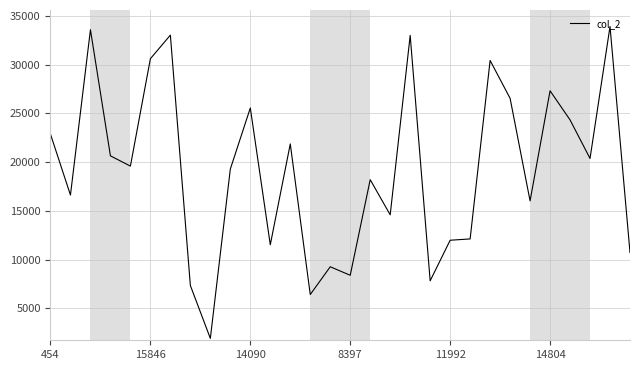

What is the difference between the maximum and minimum values?

31994